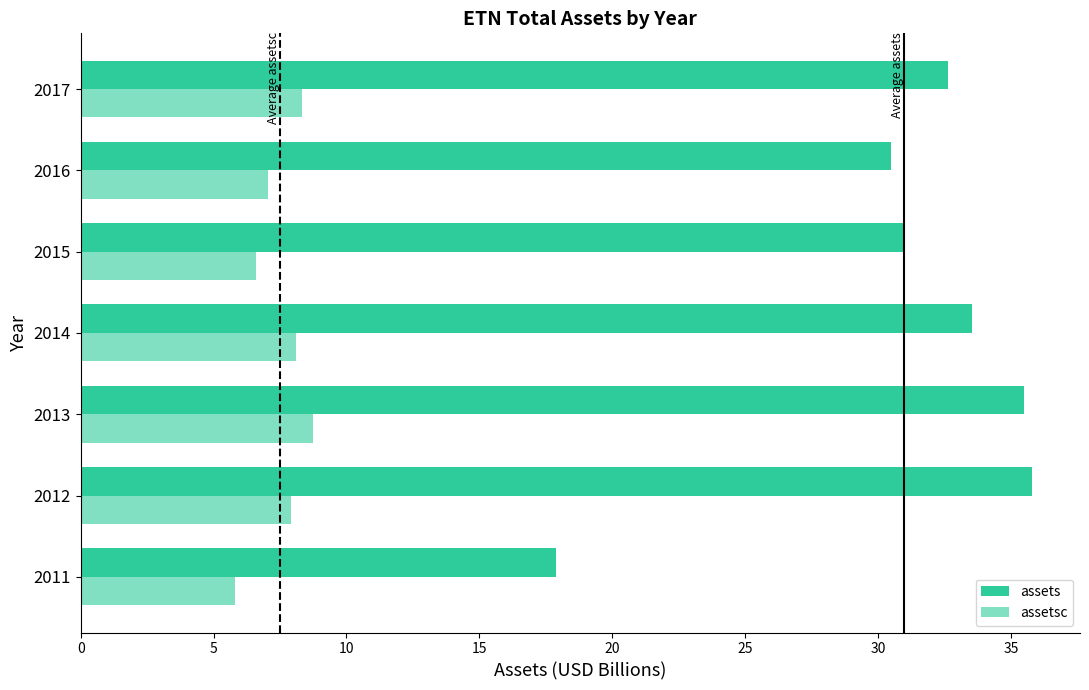

Which series has the largest total across all categories?

assets